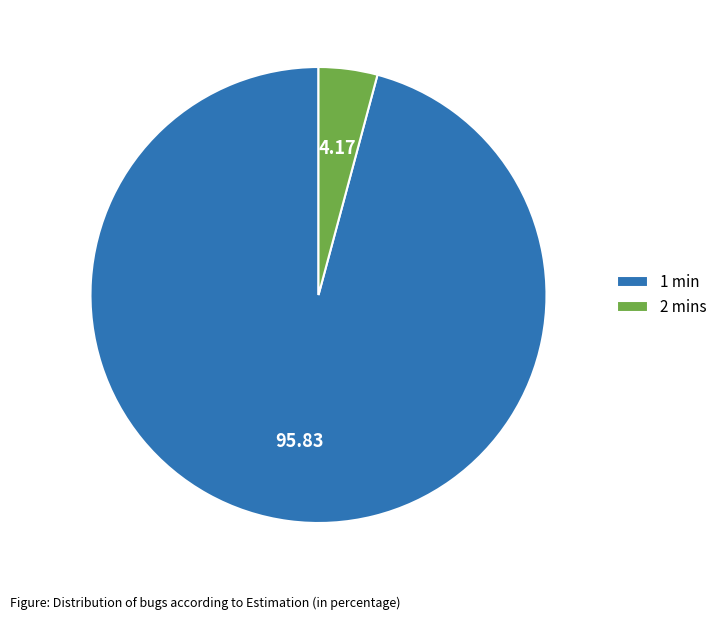

Which slice is the largest?

1